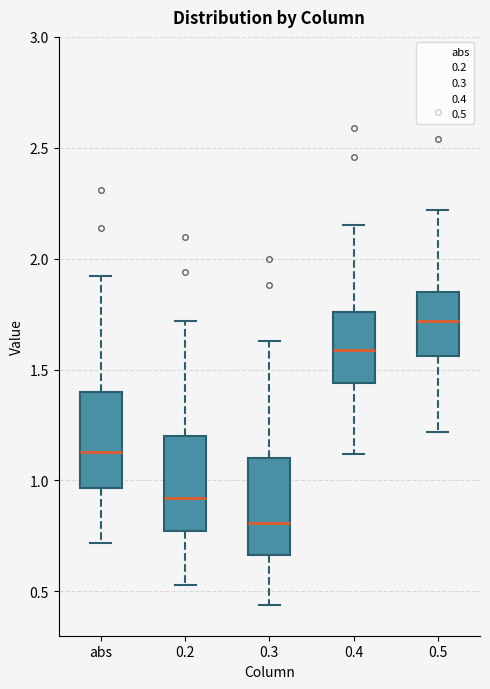

Where does the upper whisker of the box for 0.2 end on the y-axis? The values are not printed on the chart, so give them approximately, as read against the axis.

1.70